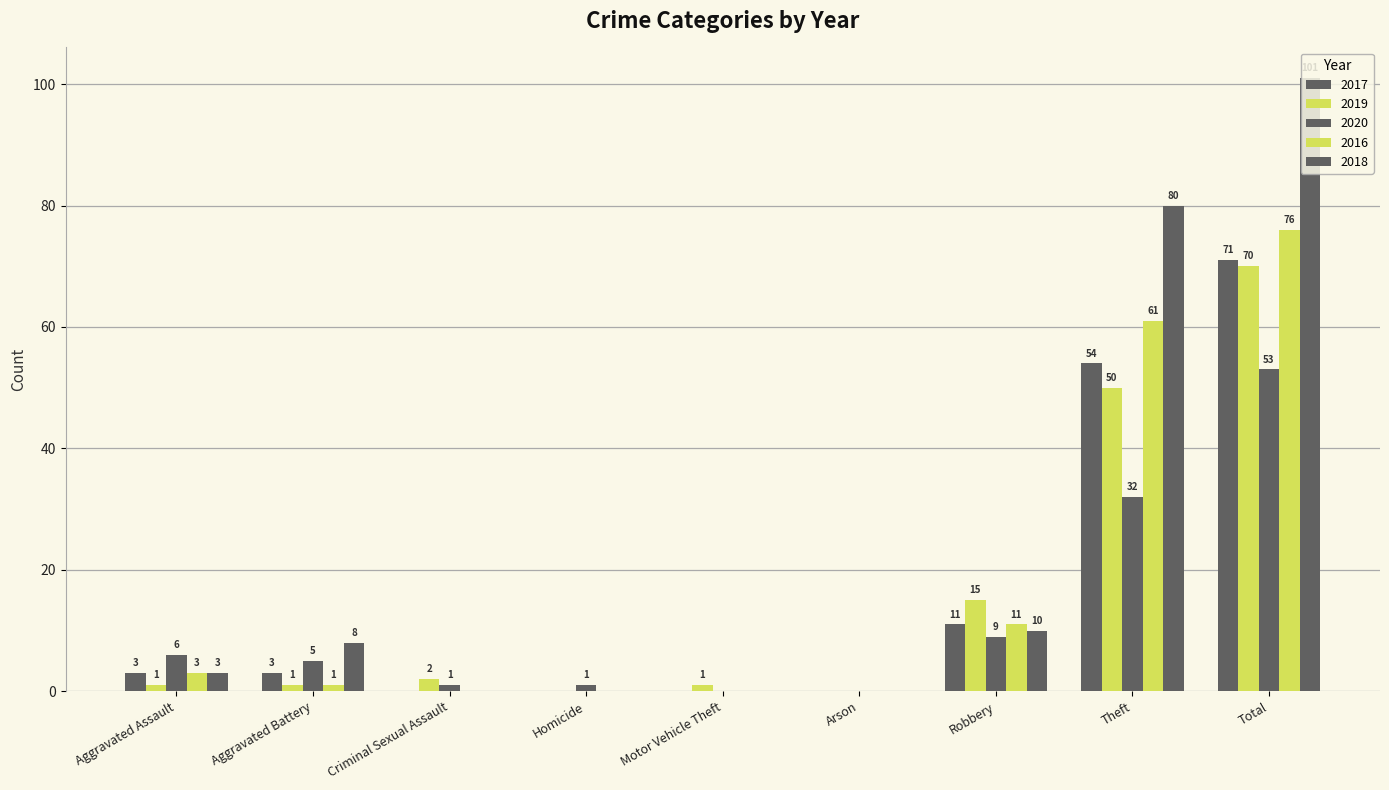

How many data points does each series have?

9